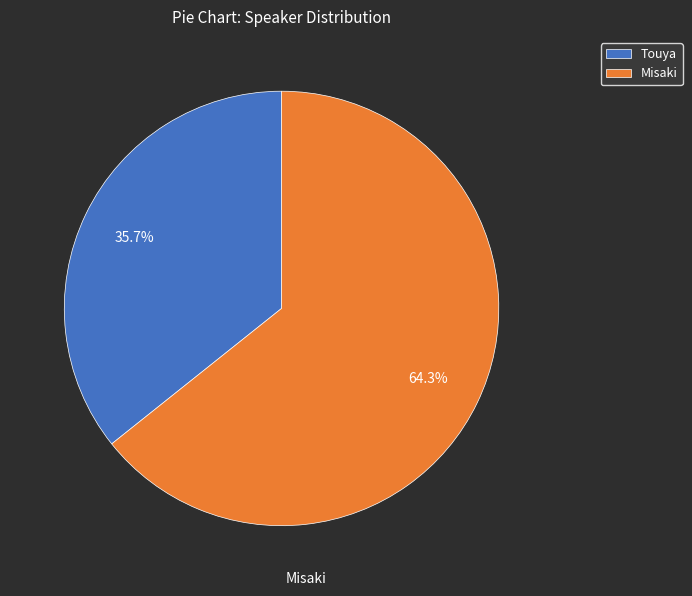

What is the ratio of the value at Misaki to the value at Touya?

1.8